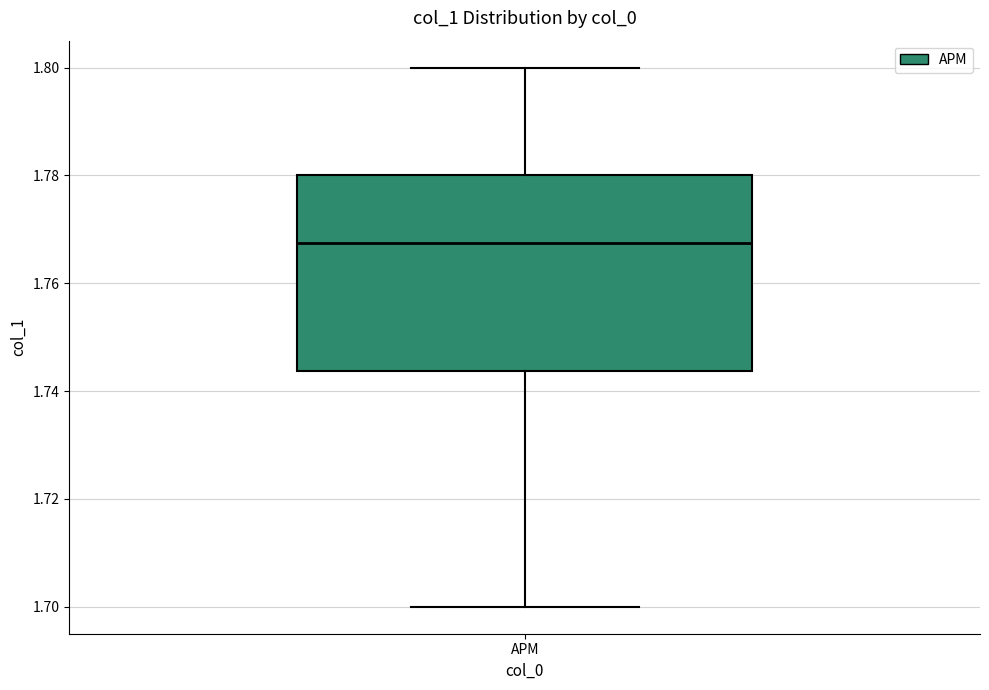

Read this box plot against the y-axis: the position of the median line, the range covered by the box, and the ends of both whiskers. The values are not printed on the chart, so give them approximately, as read against the axis.

median 1.768, box 1.744 to 1.780, whiskers 1.700 to 1.800